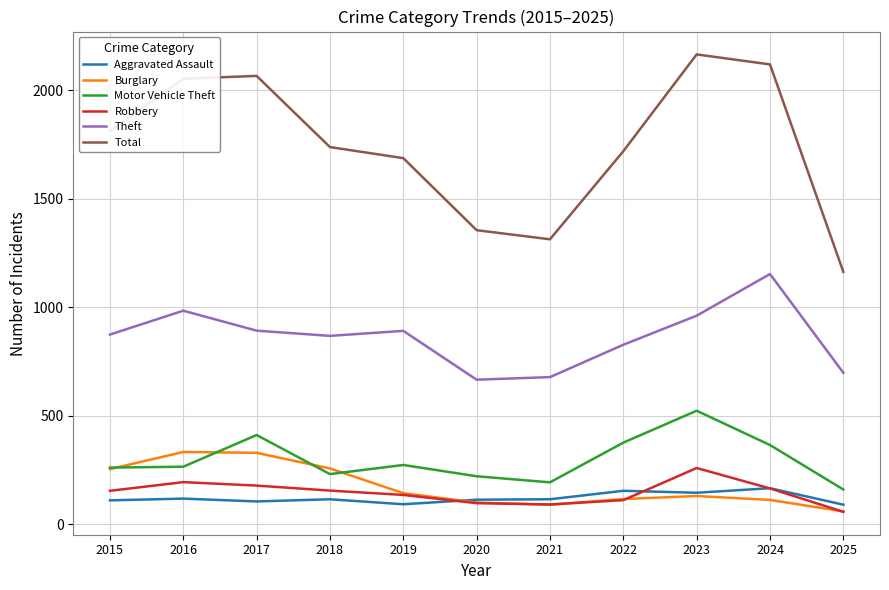

What is the minimum value shown in the chart?

57